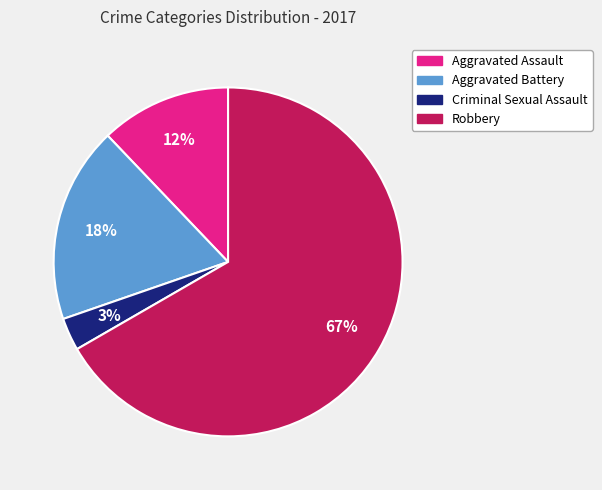

The Criminal Sexual Assault slice represents 14% of the pie. True or false?

False